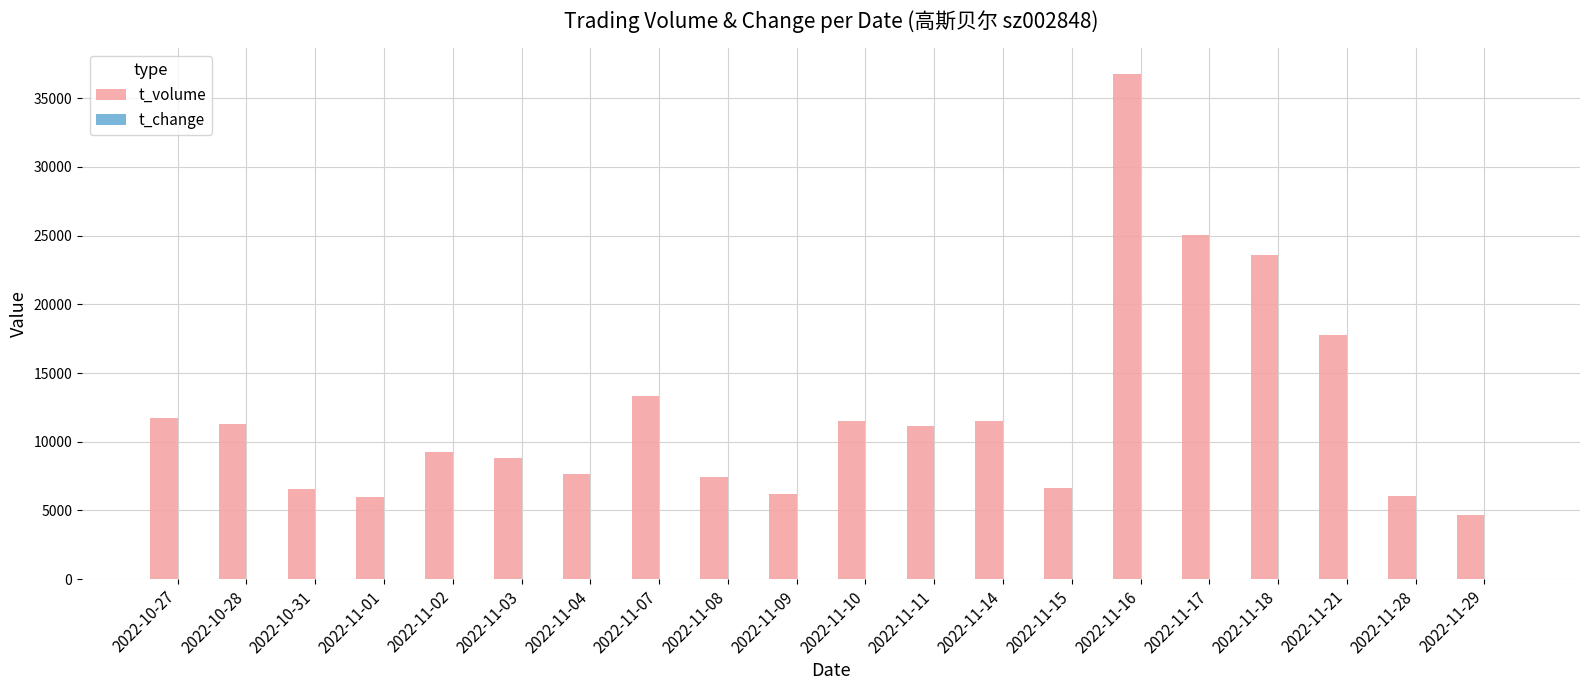

What is the sum of all t_volume values?

243117.0